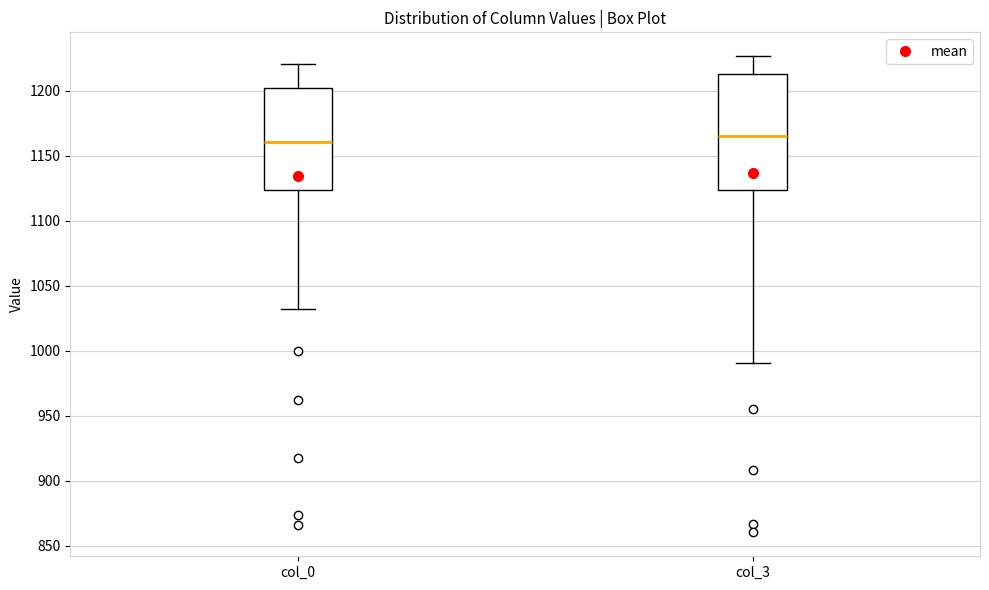

Where is the upper edge of the box for col_3 on the y-axis? The values are not printed on the chart, so give them approximately, as read against the axis.

1215